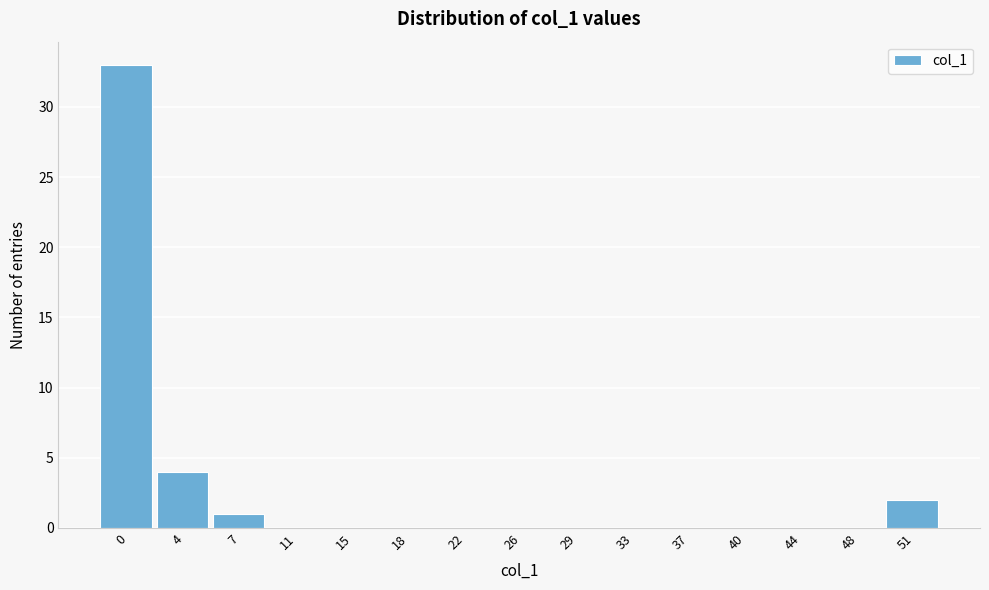

Reading left to right, what are all the values shown in this chart?

0=33	4=4	7=1	11=0	15=0	18=0	22=0	26=0	29=0	33=0	37=0	40=0	44=0	48=0	51=2